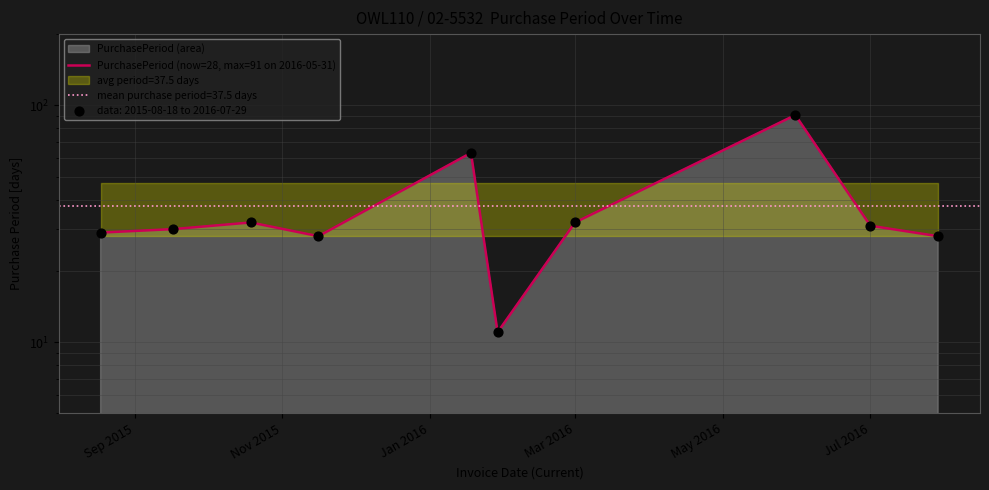

What is the change in value from Nov 2015 to 8?

+1